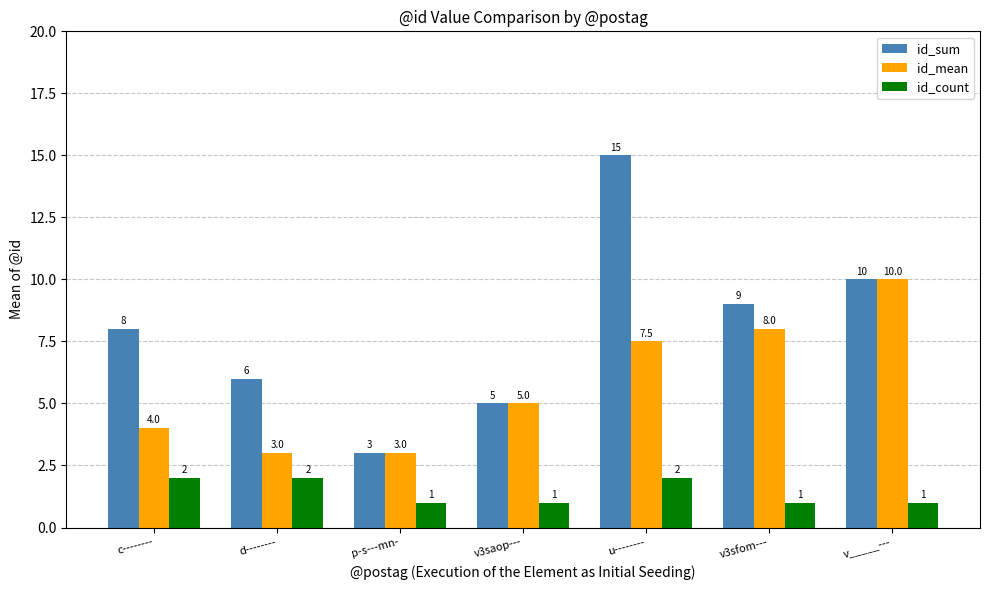

What is the difference between the highest and lowest values at v_____---?

9.0